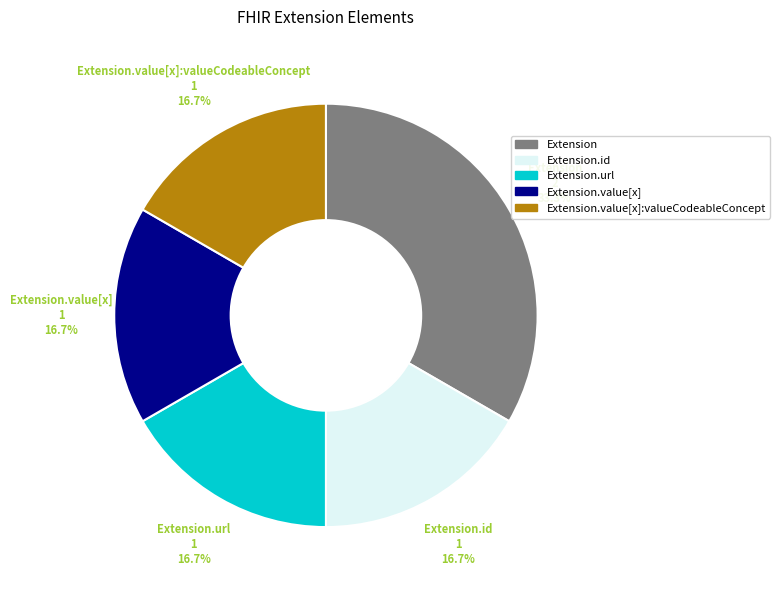

Is there a majority slice in this chart?

No